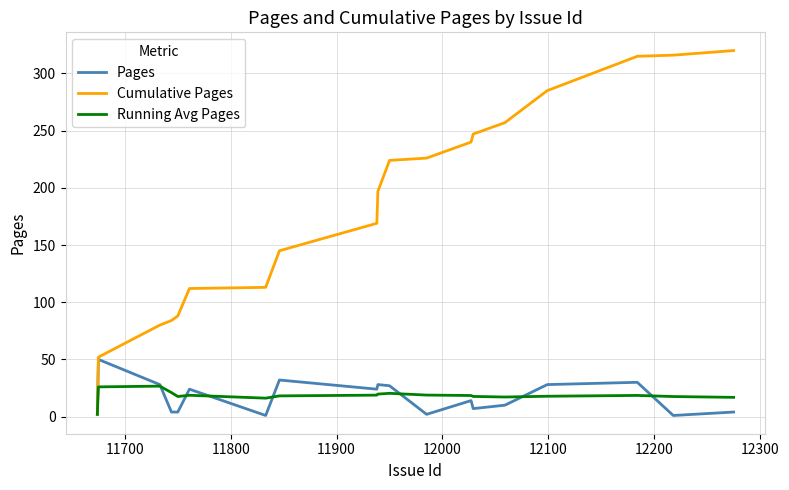

Which series has the widest spread of values?

Cumulative Pages